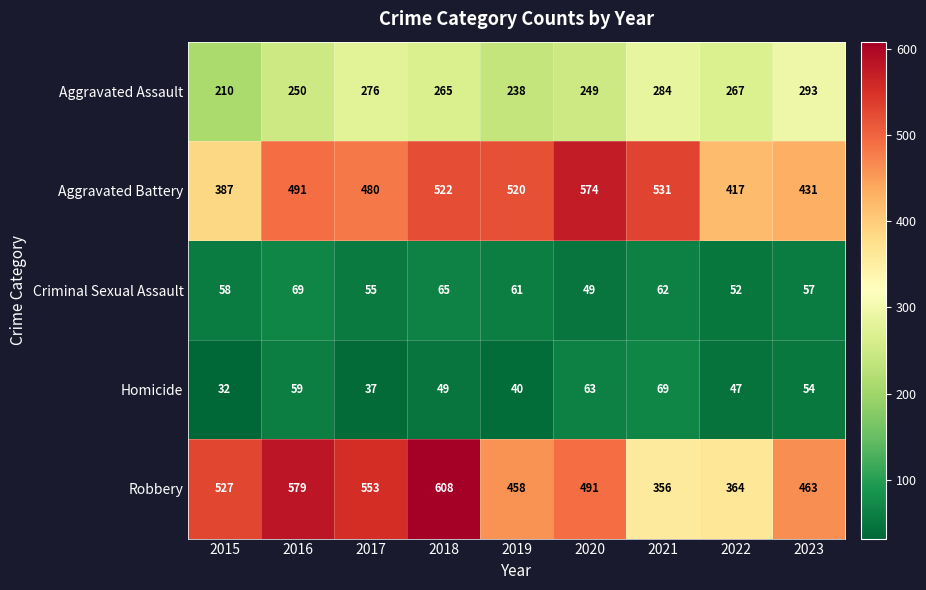

What is the minimum value shown in the chart?

32